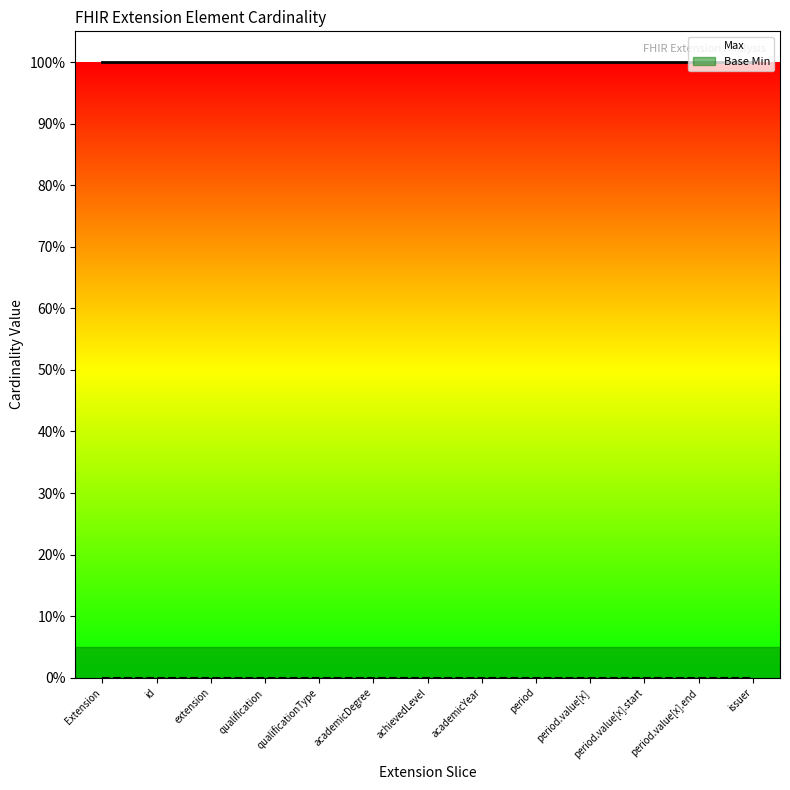

The Max series shows 0 at period.value[x].start. True or false?

False